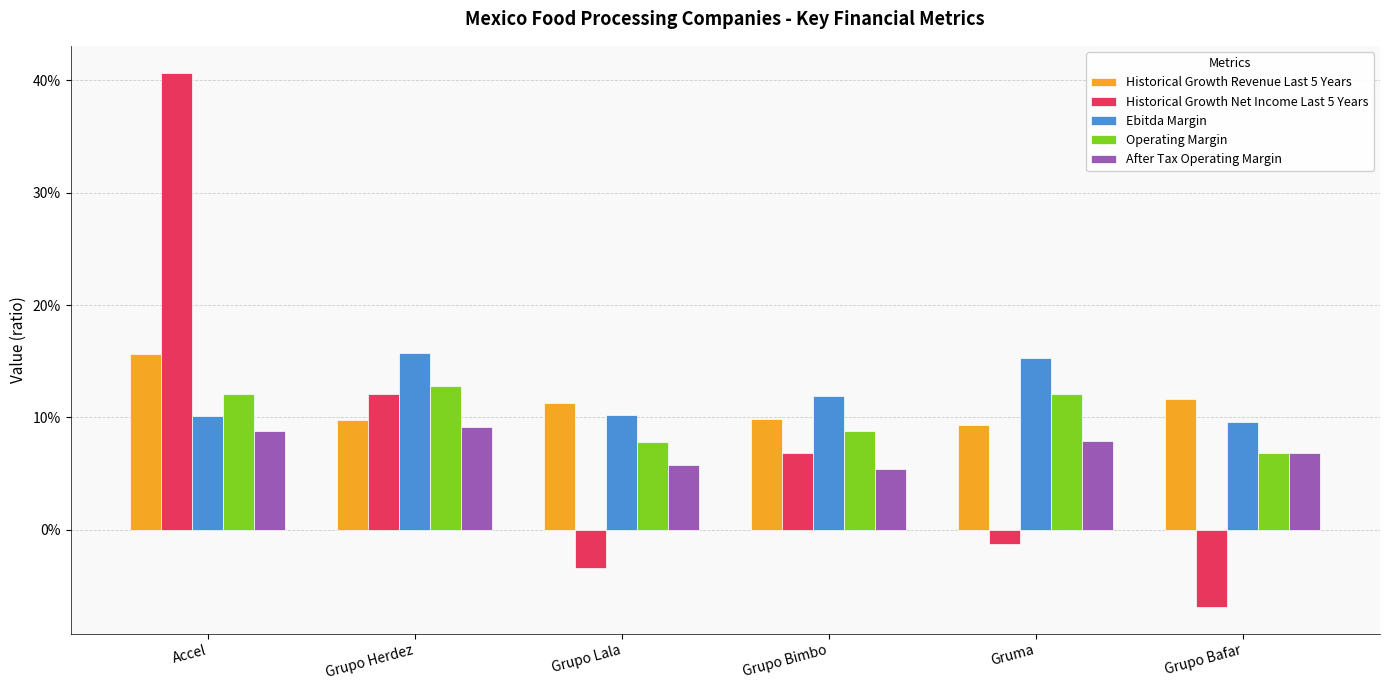

Between Grupo Bimbo and Grupo Bafar, which series saw the biggest shift?

Historical Growth Net Income Last 5 Years